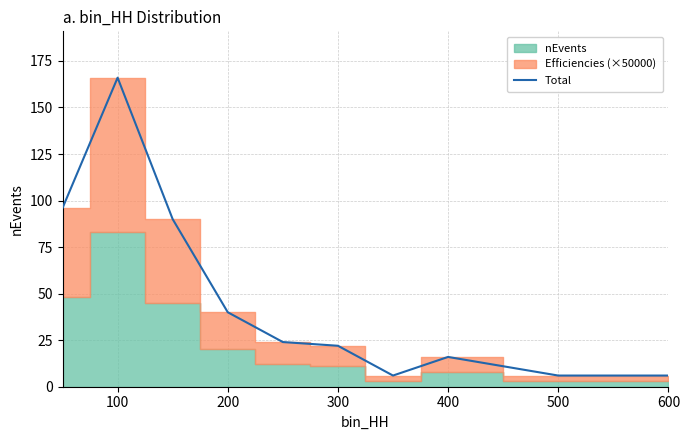

Which category has the lowest value across all series?

600